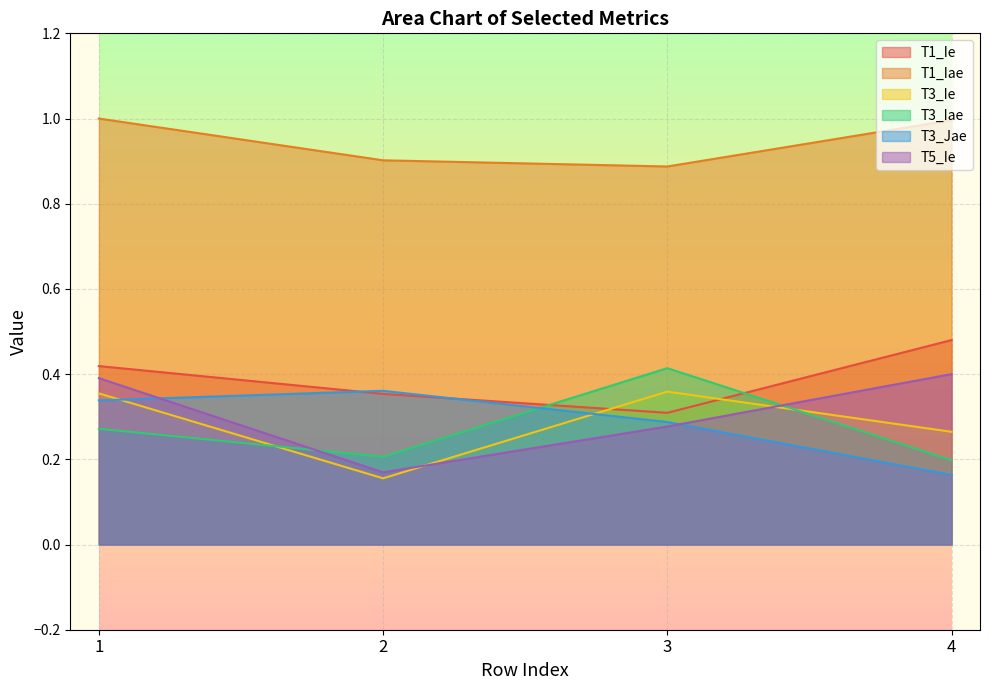

List the labels in order of T1_Iae value, largest first.

1, 4, 2, 3